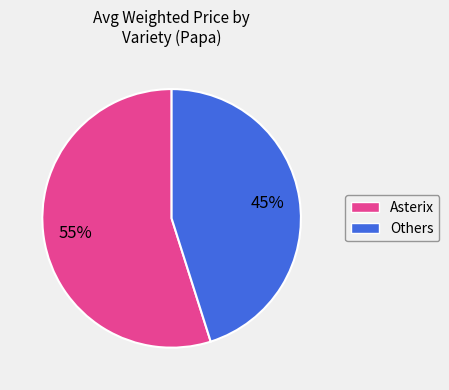

Is there a majority slice in this chart?

Yes